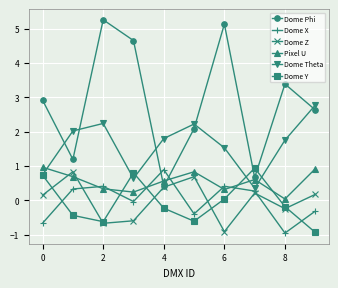

Is this an area chart (filled region under the line)?

No